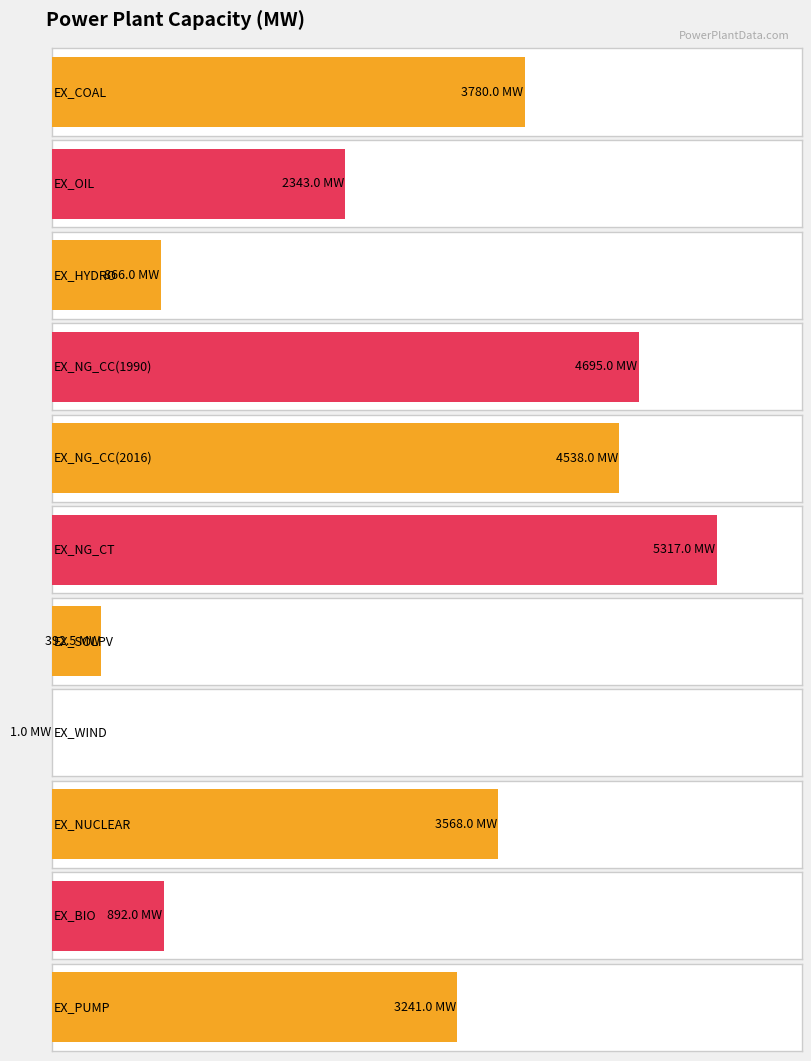

Is it true that the value at EX_OIL is 2343.0?

True